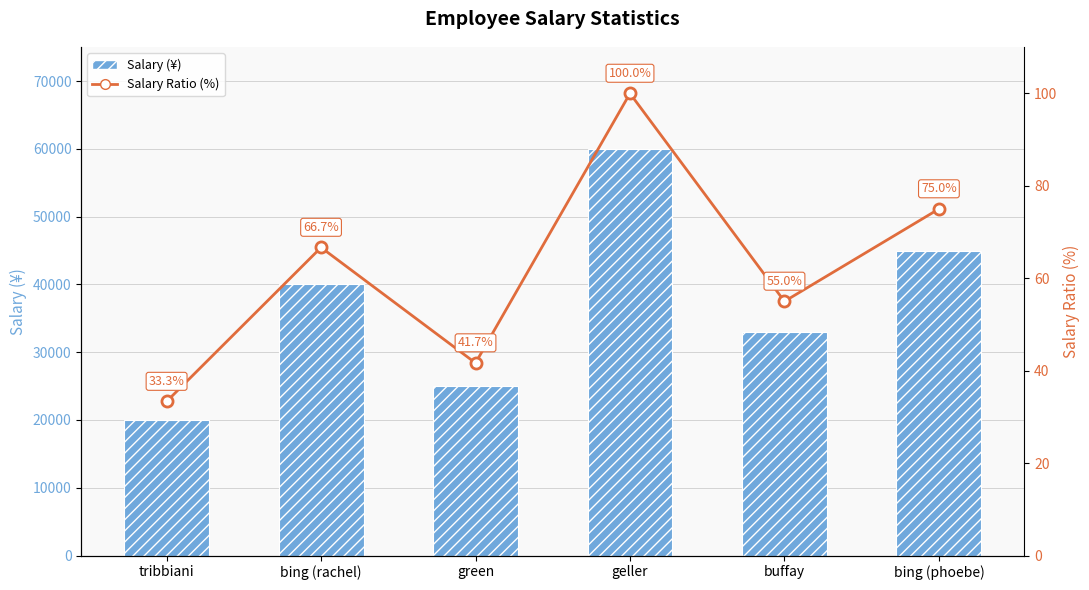

Which series has the widest spread of values?

Salary (¥)